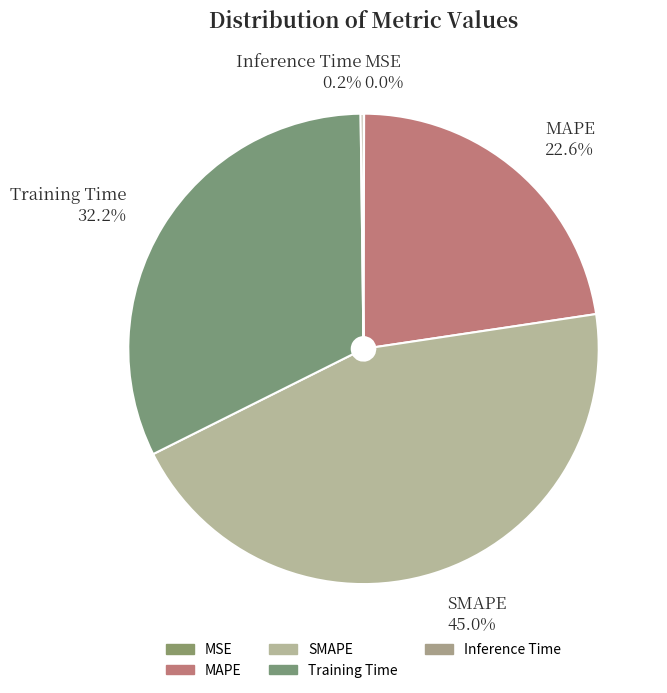

Which slice is the largest?

SMAPE